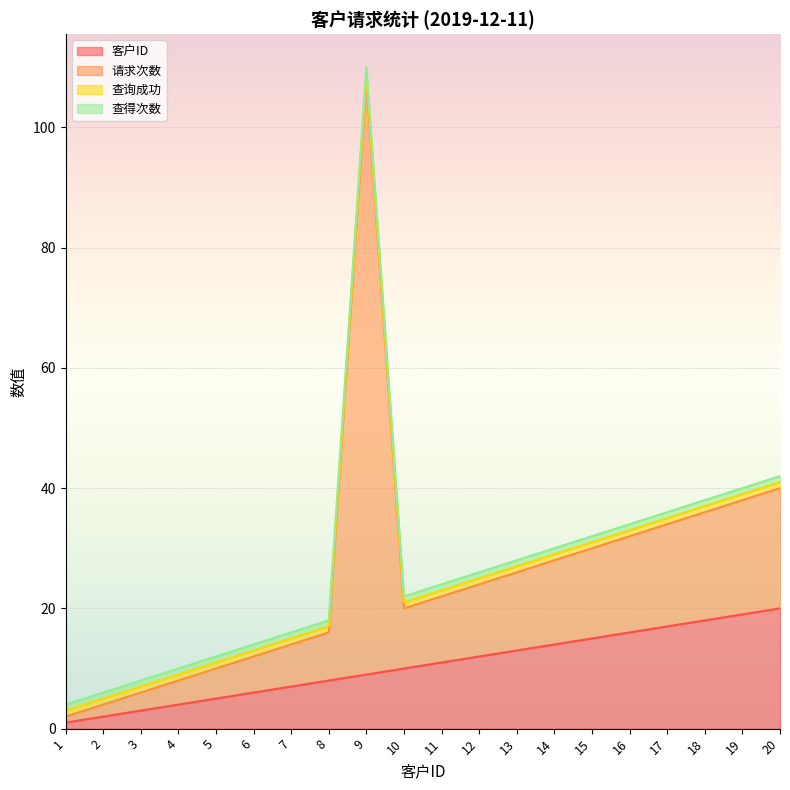

True or false: 客户ID and 查得次数 cross at least once.

False